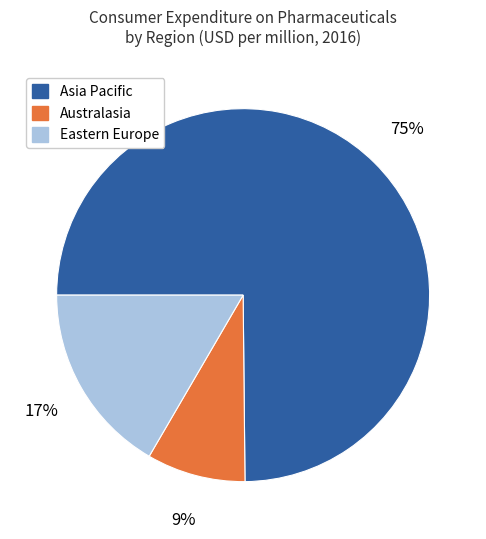

Is Asia Pacific the majority of the pie?

Yes